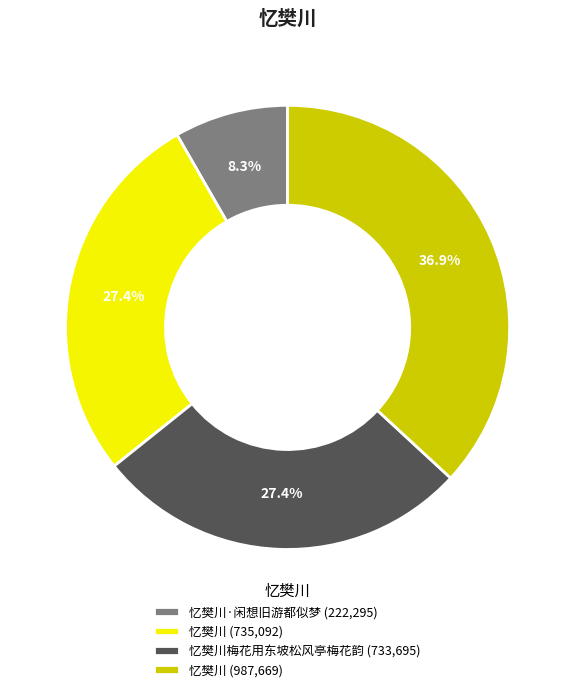

Which slice is the smallest?

忆樊川·闲想旧游都似梦 (222,295)